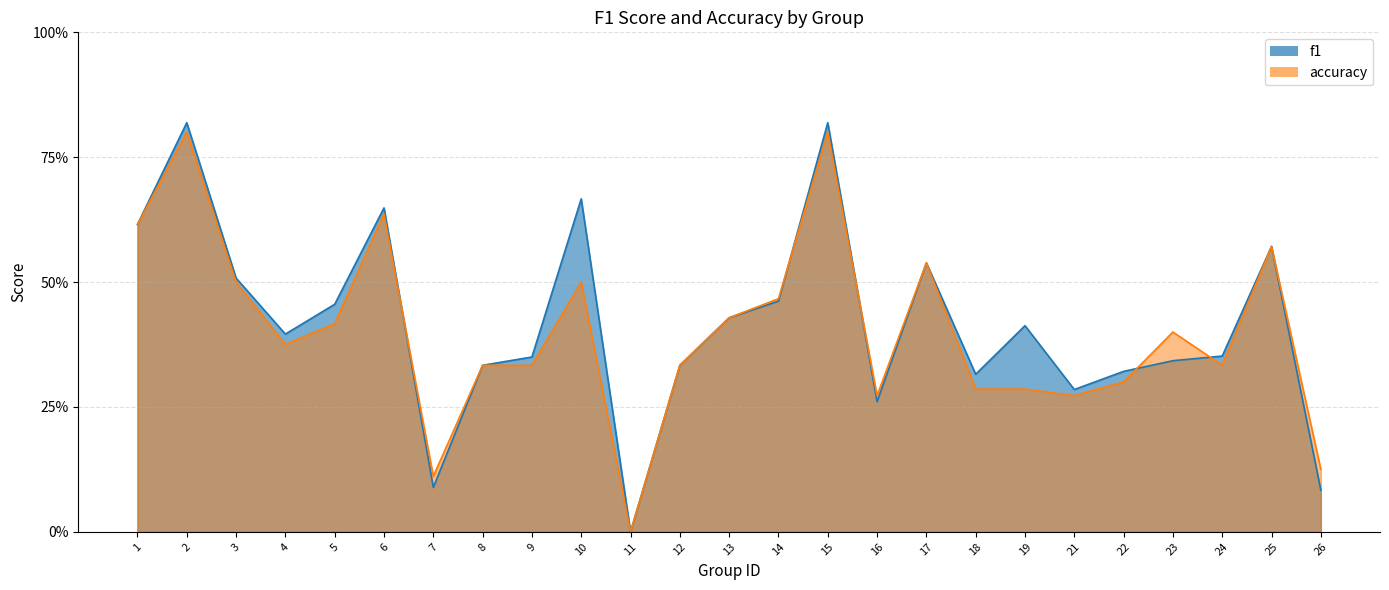

What is the sum of all f1 values?

10.4